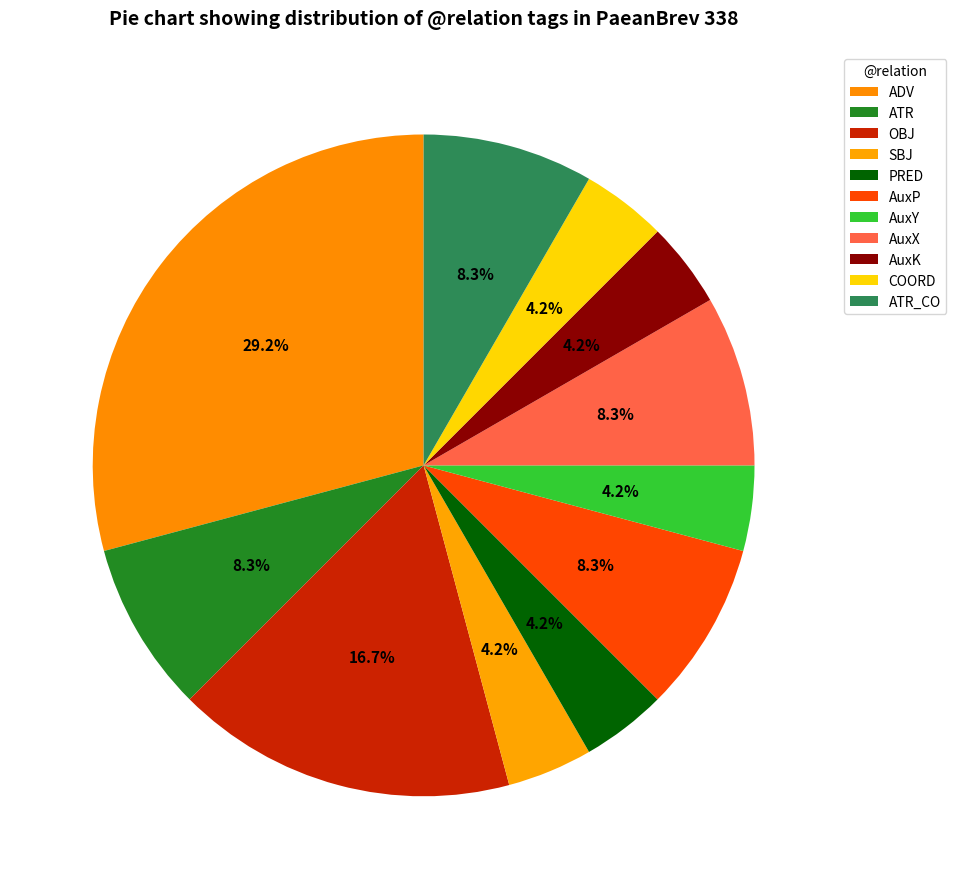

To the nearest percent, what is the average slice percentage?

9%